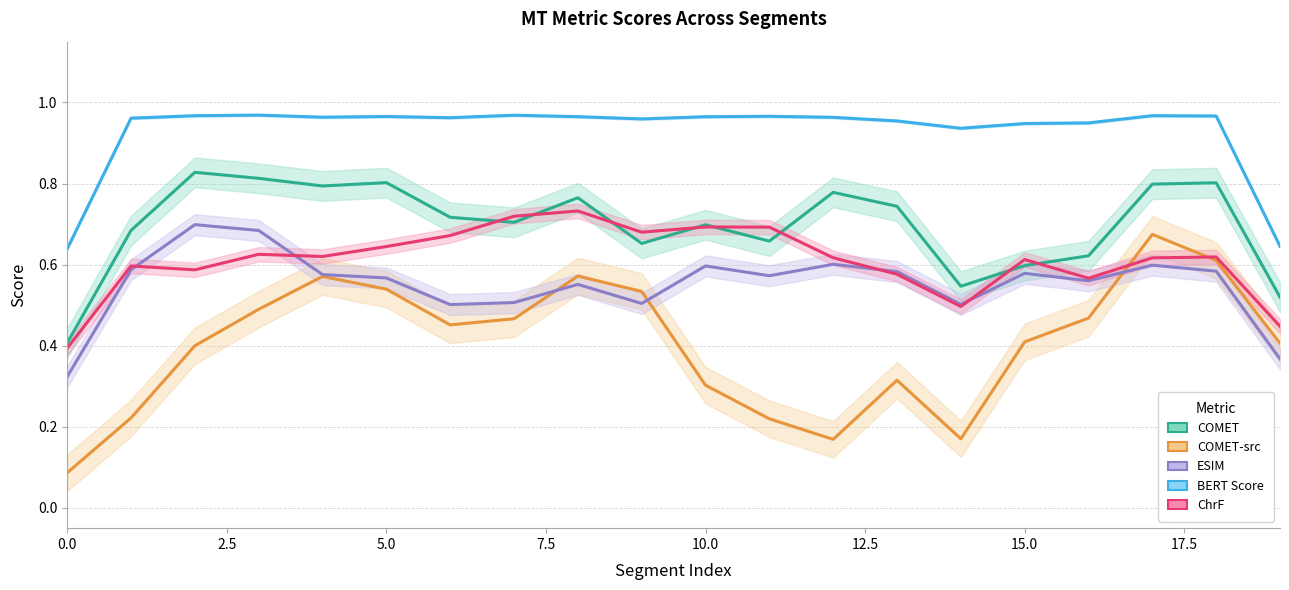

True or false: ChrF has a value of 0.6 at 16.

True